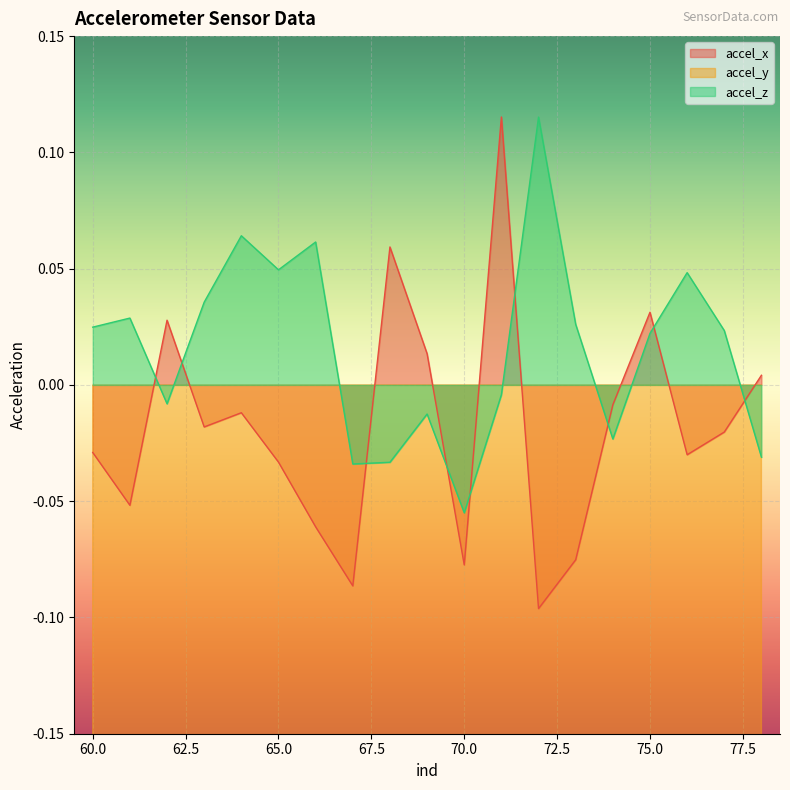

At which label does accel_z reach its peak?

72